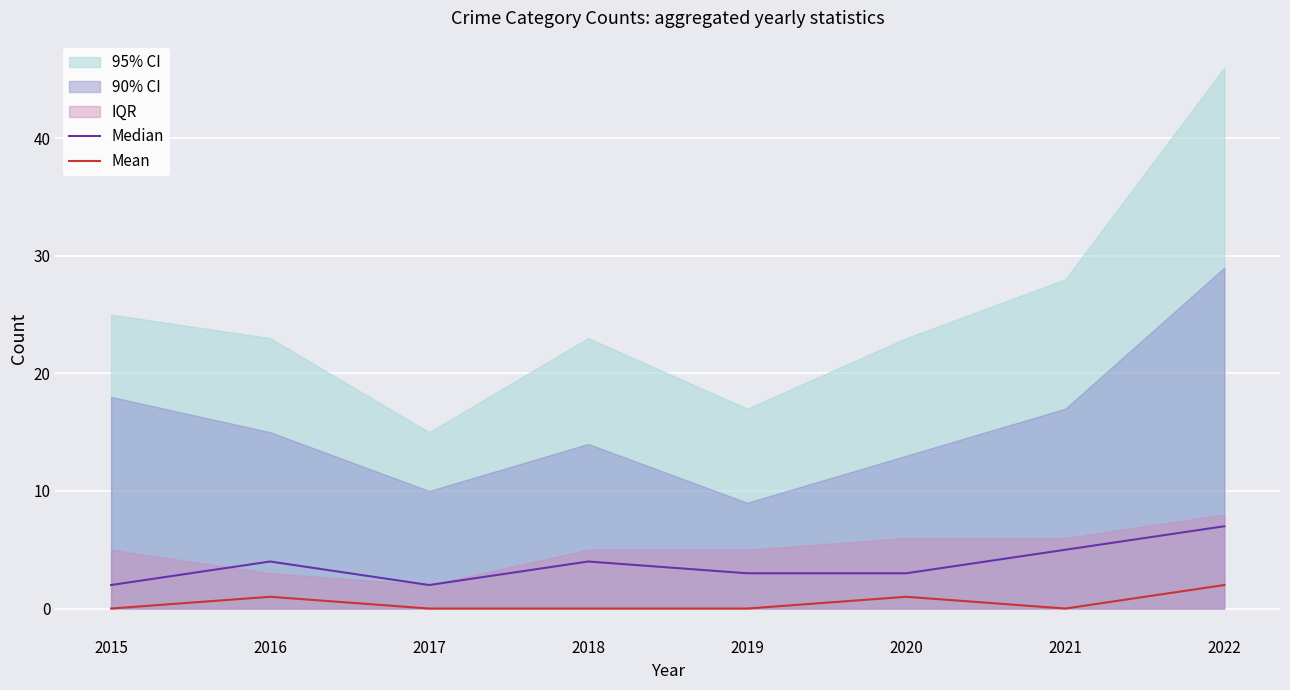

What is the sum of the Median values at 2015 and 2022?

9